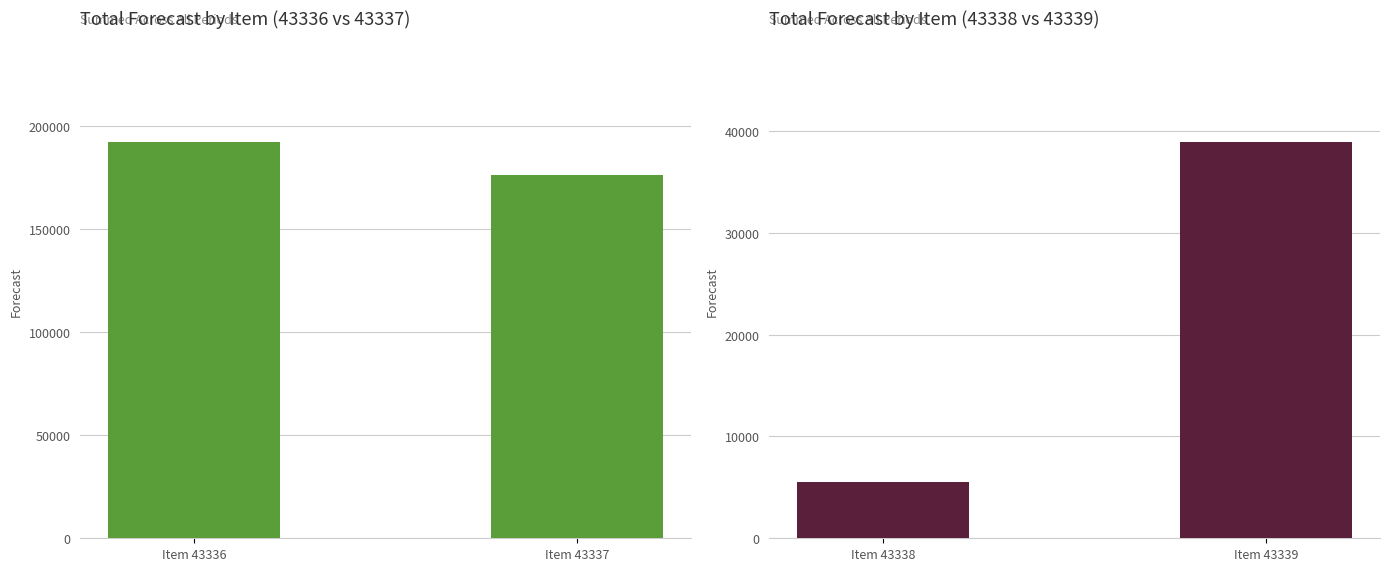

The value at Item 43338 is 7236. True or false?

False